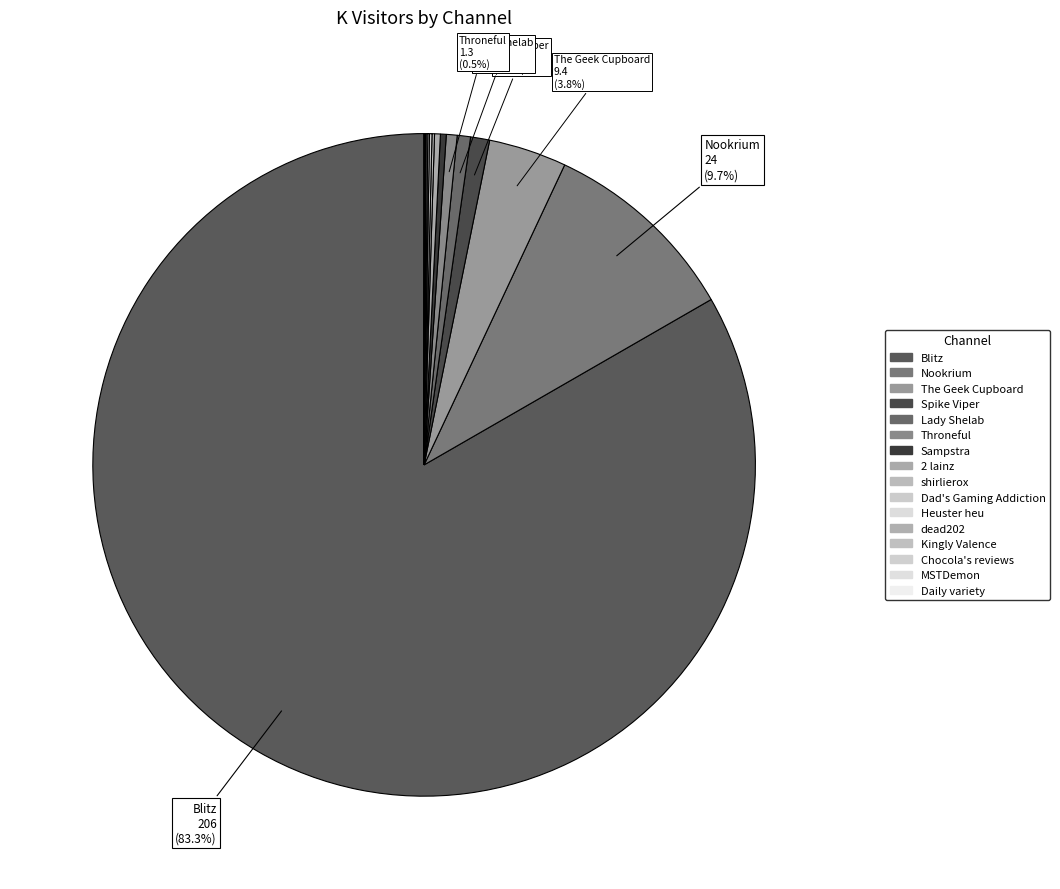

What portion of the pie excludes Kingly Valence?

100.0%